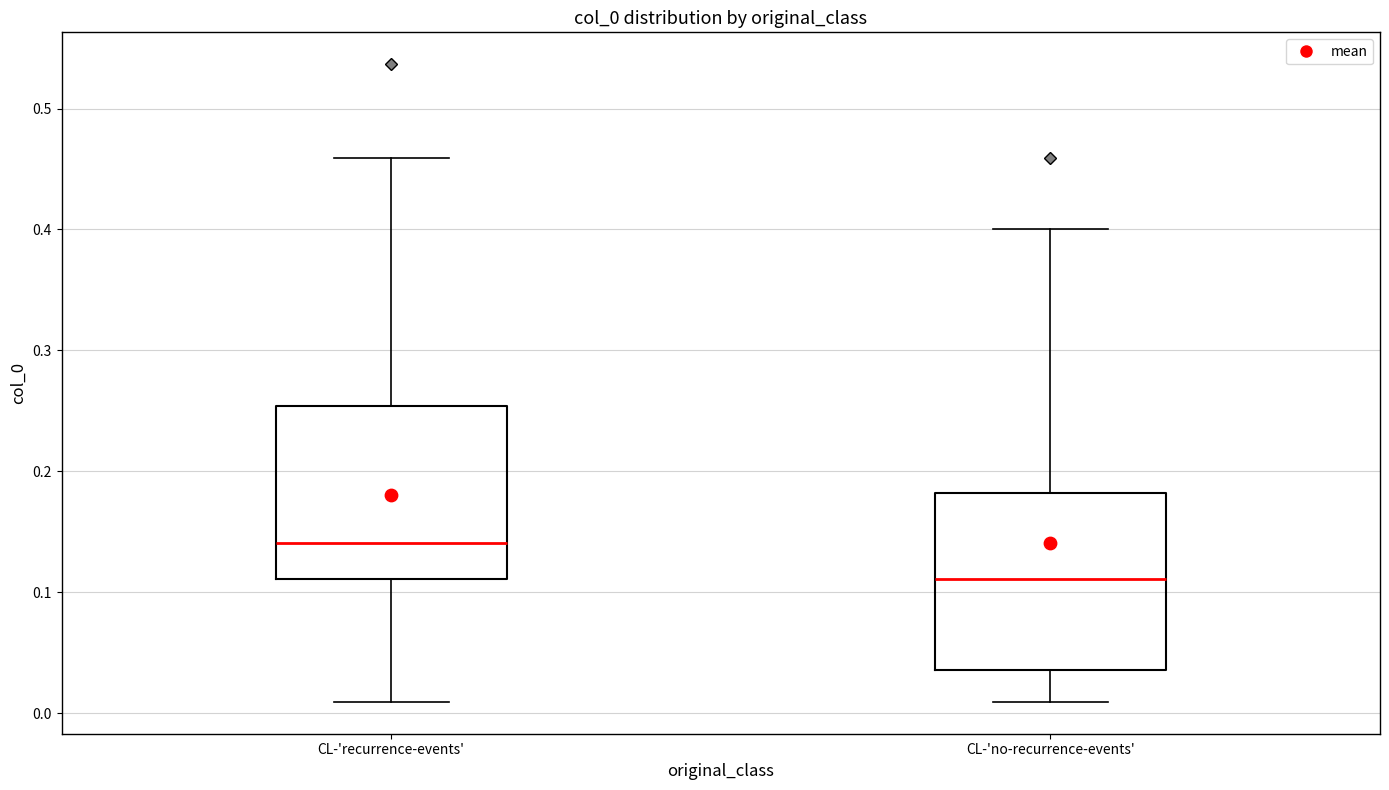

Where is the upper edge of the box for CL-'recurrence-events' on the y-axis? The values are not printed on the chart, so give them approximately, as read against the axis.

0.25